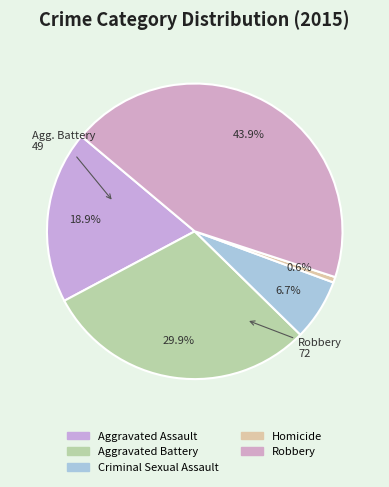

True or false: Robbery accounts for 44% of the total.

True